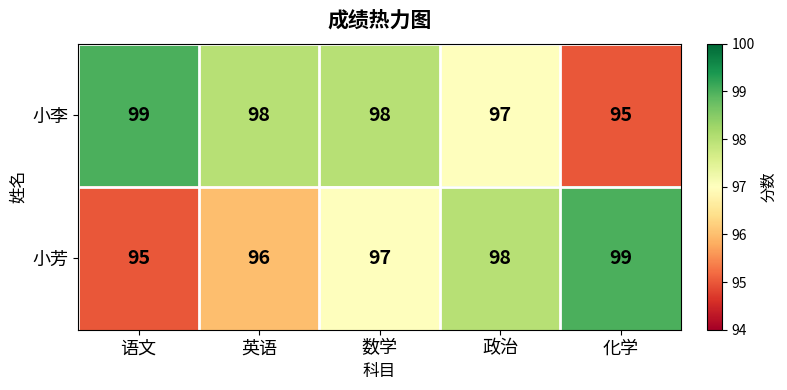

What is the spread (max minus min) of values at 政治?

1